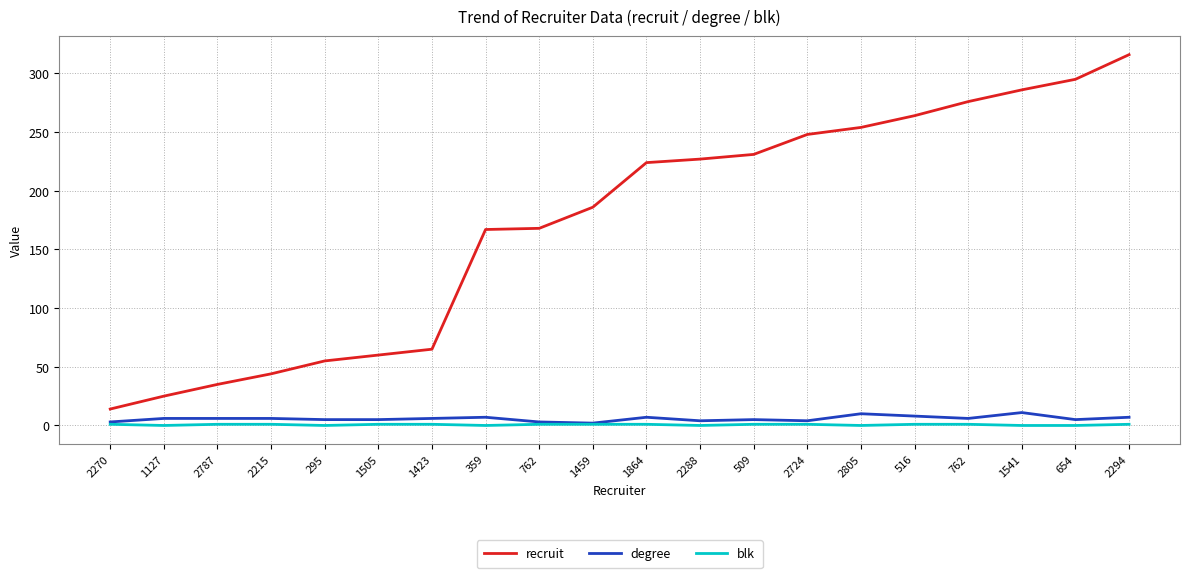

What is the difference between the maximum and minimum values in the degree series?

9